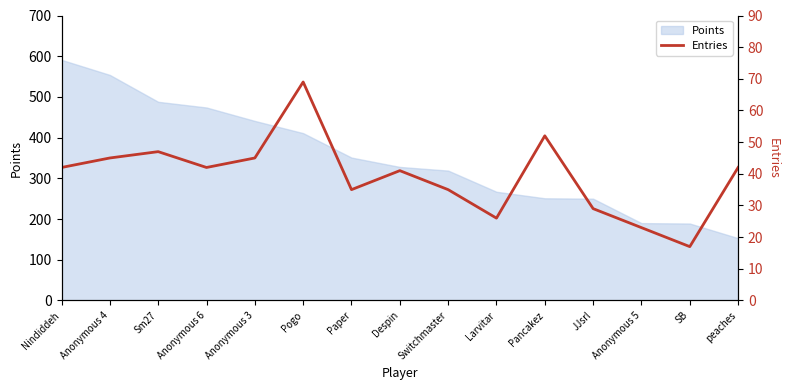

What is the change in value from Paper to Despin?

+6